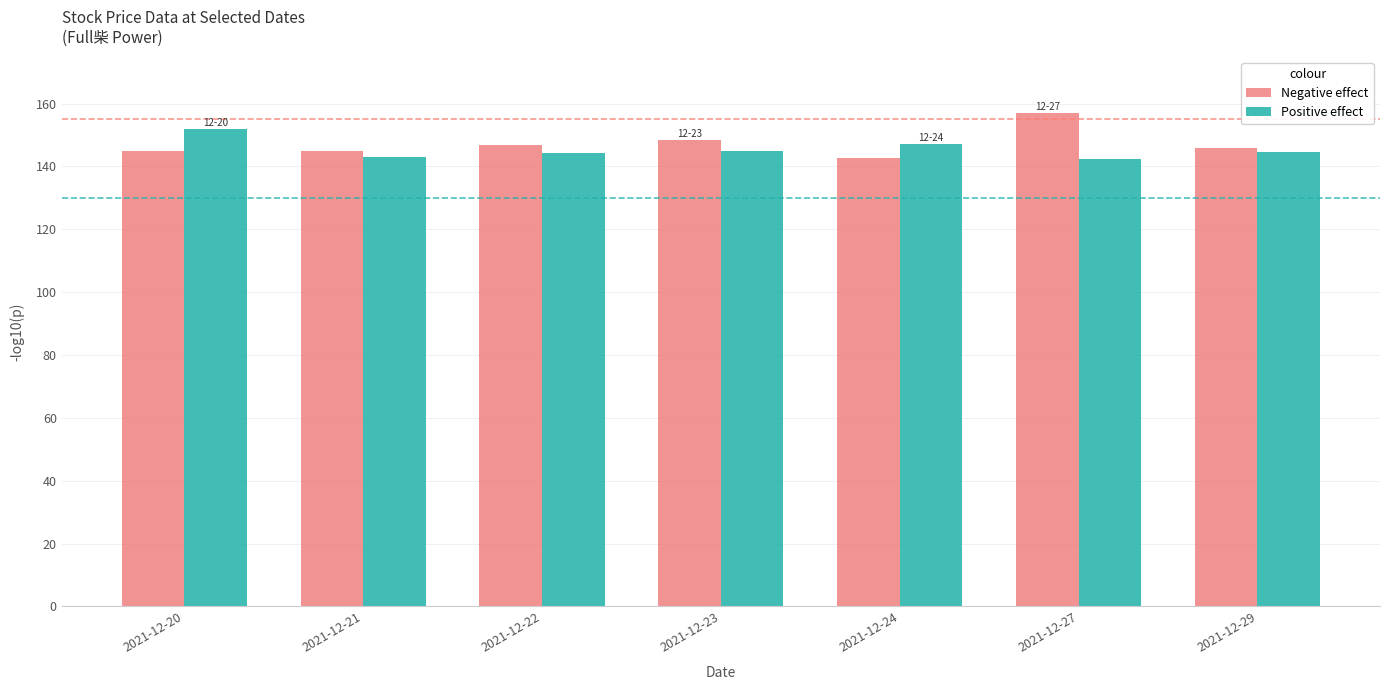

Rank the series by their average value, from lowest to highest.

Positive effect, Negative effect